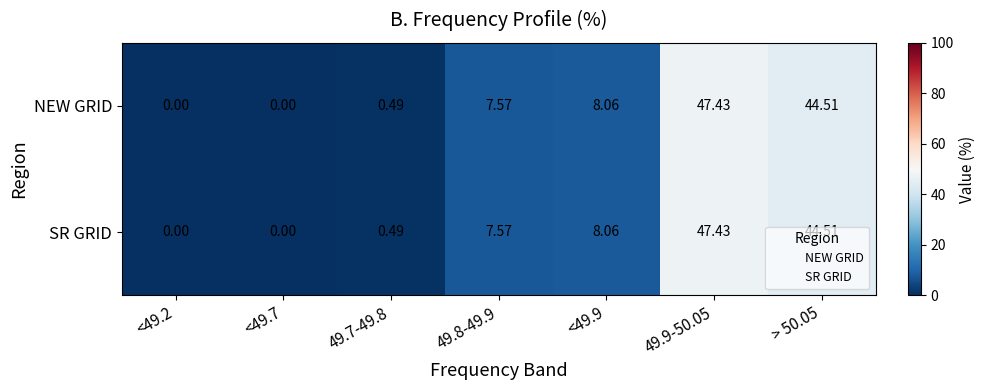

How many values in SR GRID are above zero?

5